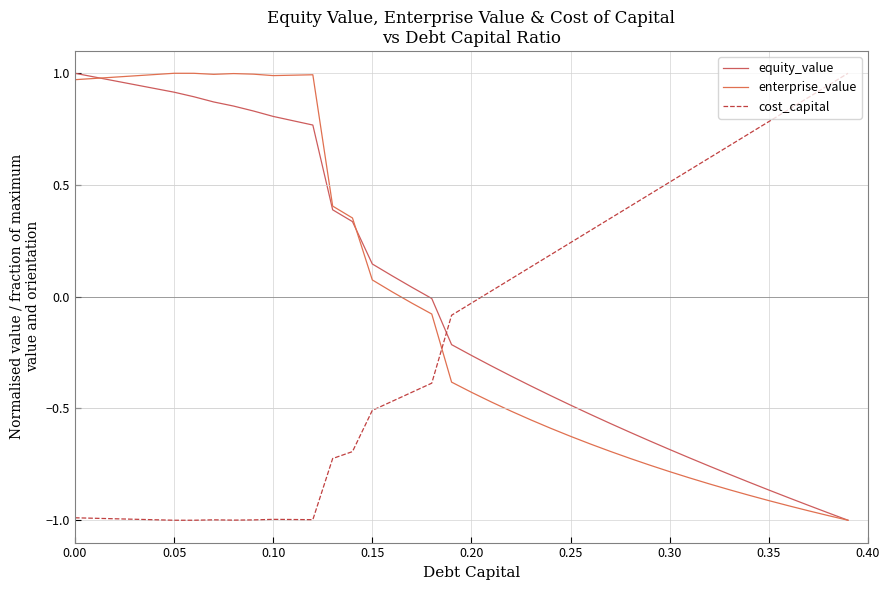

Does the chart have visible grid lines?

Yes